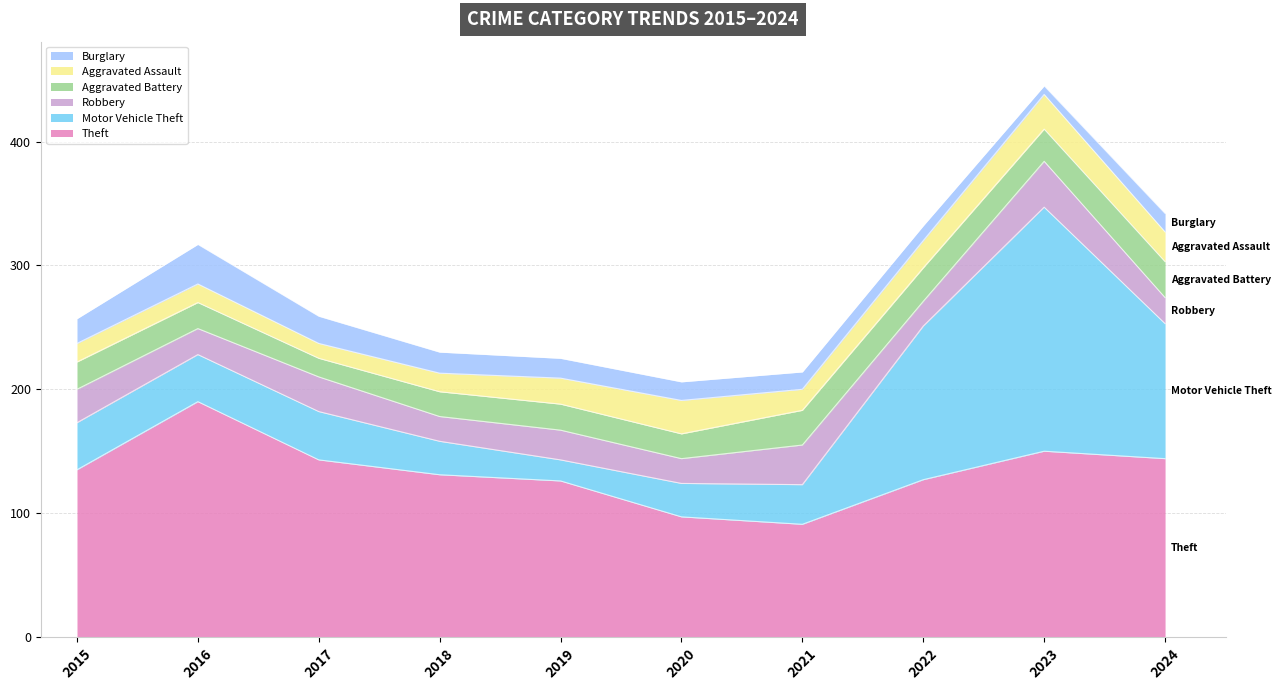

What is the difference between the second highest and minimum values in the Motor Vehicle Theft series?

107